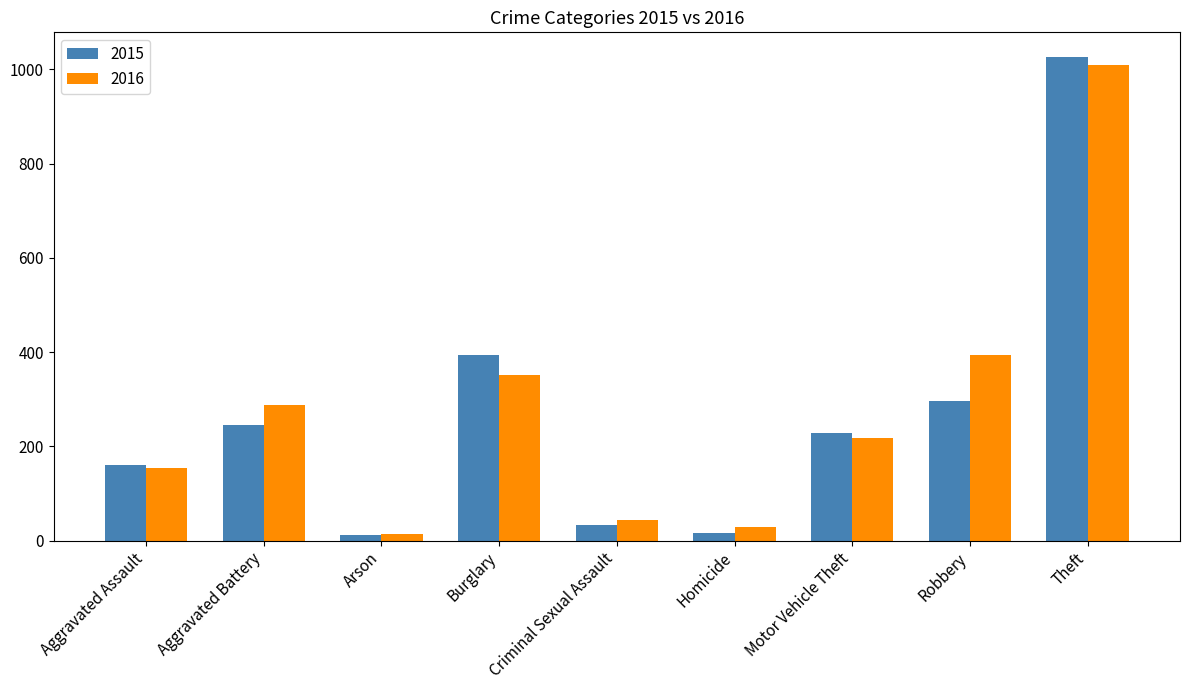

What is the sum of the 2015 values at Burglary and Aggravated Battery?

639